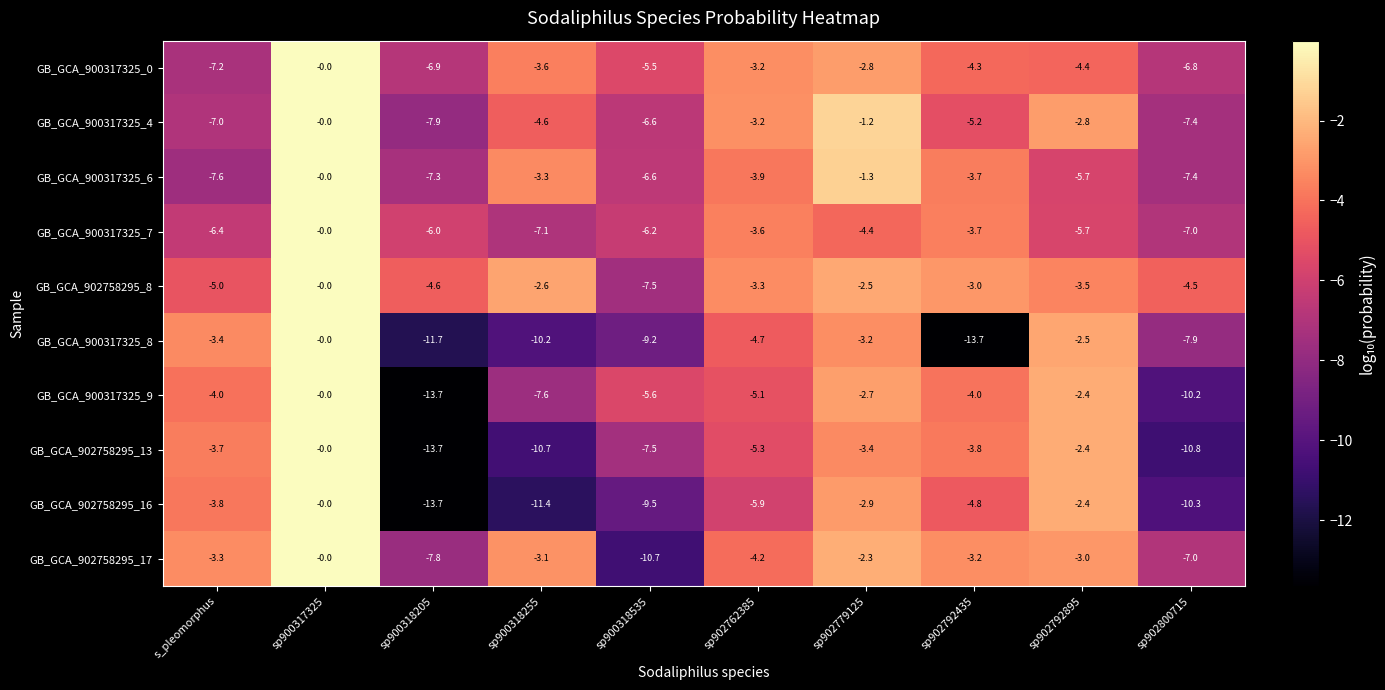

What is the difference between the second highest and second lowest values in the GB_GCA_900317325_9 series?

7.8